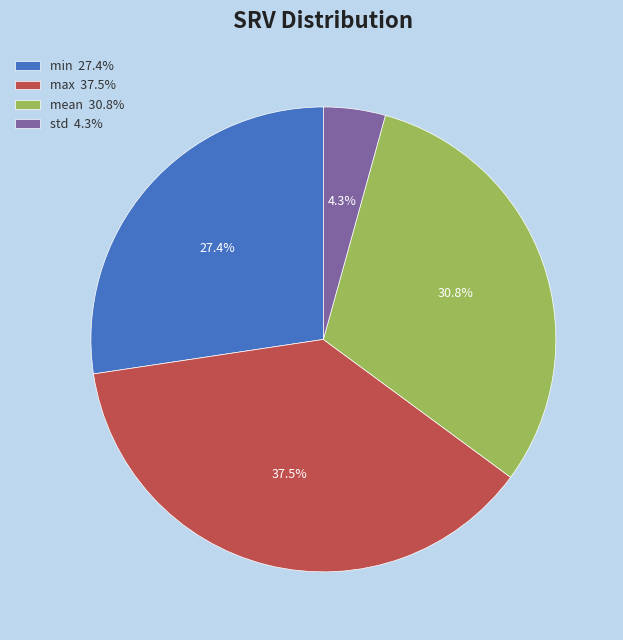

How many slices are in this pie chart?

4